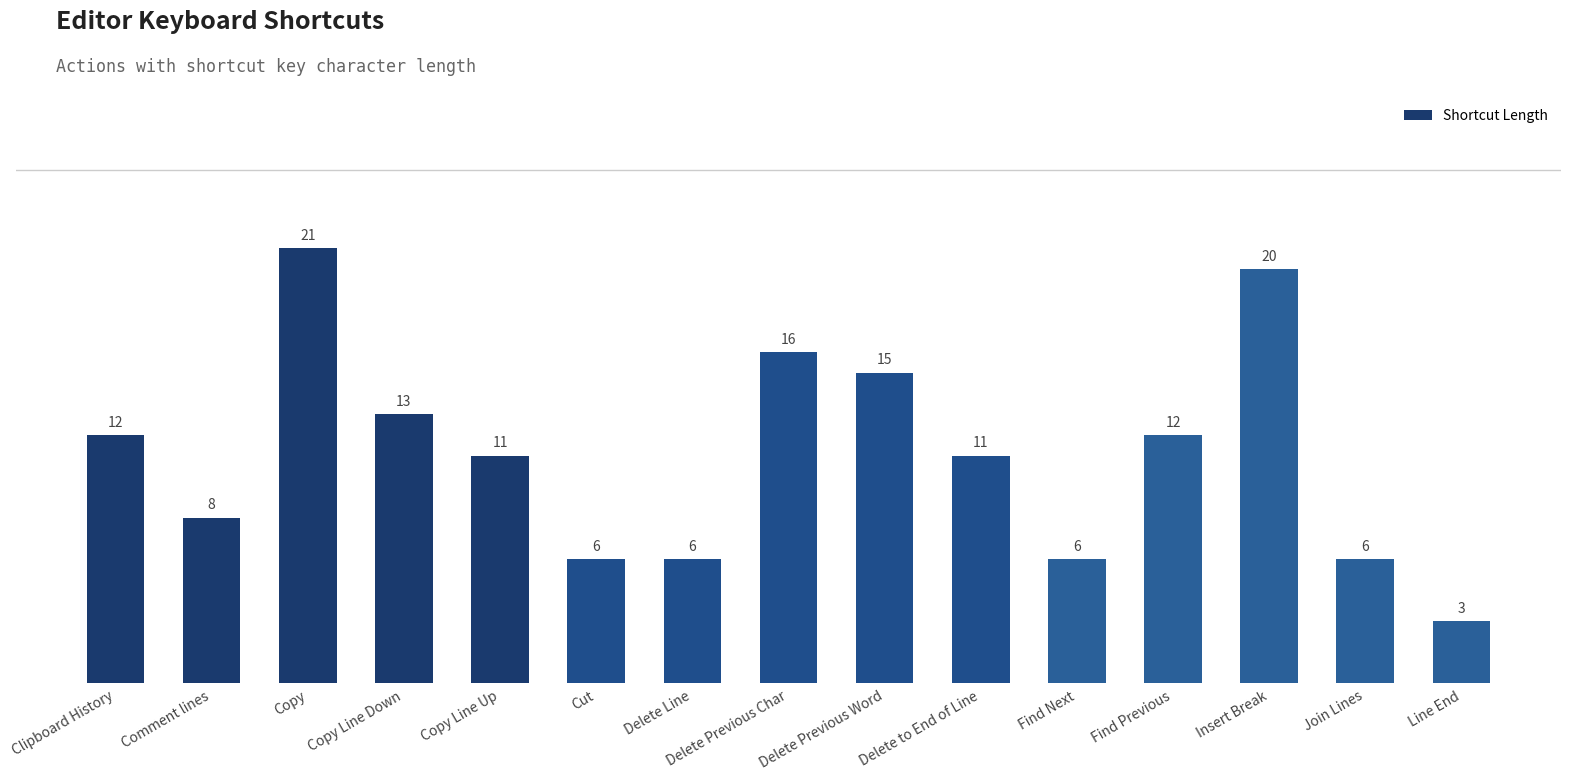

At which label does the data first exceed 11?

Clipboard History